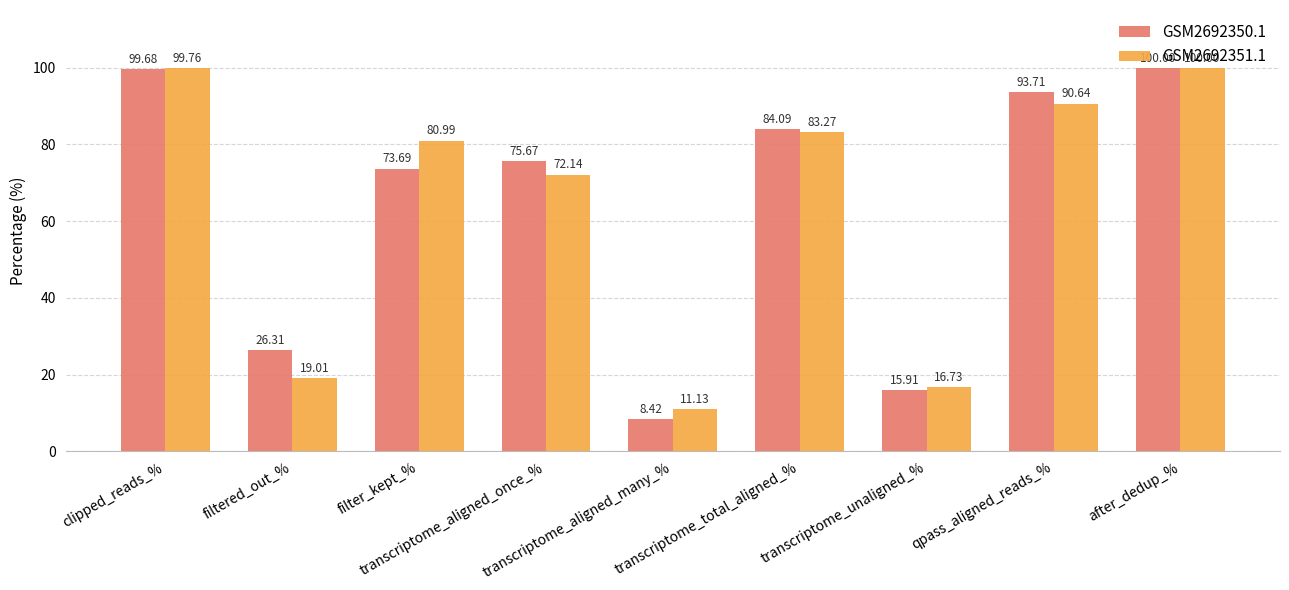

What are all the series names shown in the legend?

GSM2692350.1, GSM2692351.1